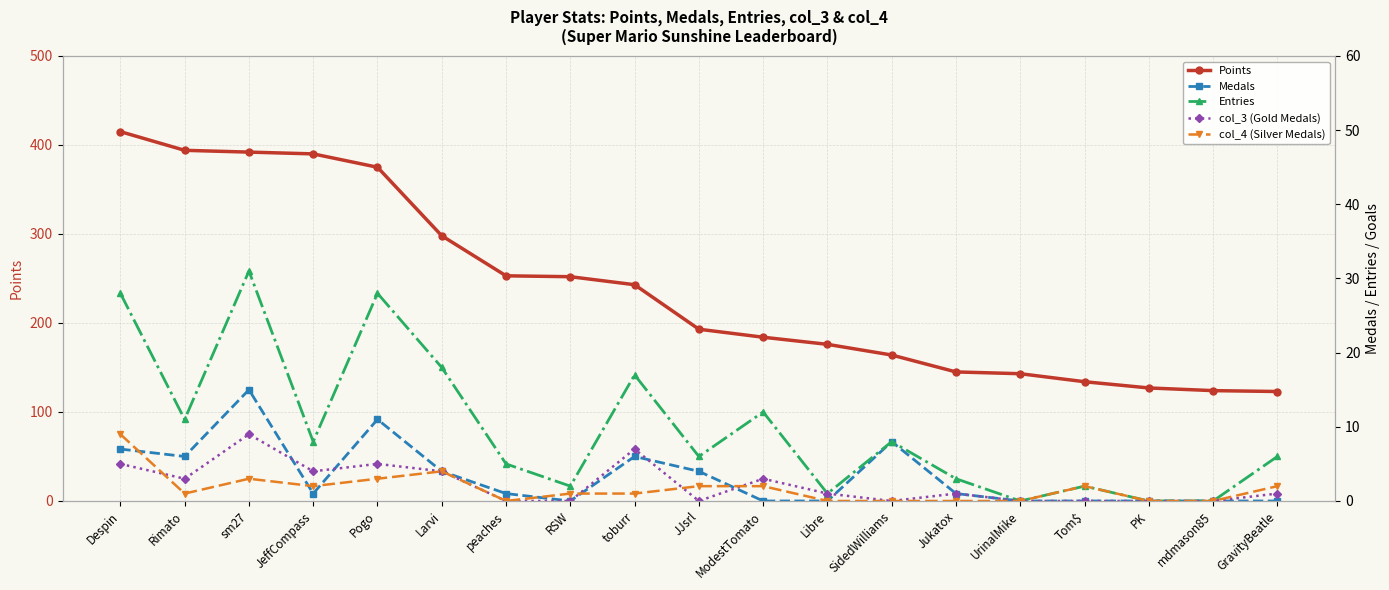

The value of Entries at UrinalMike is 0. True or false?

True